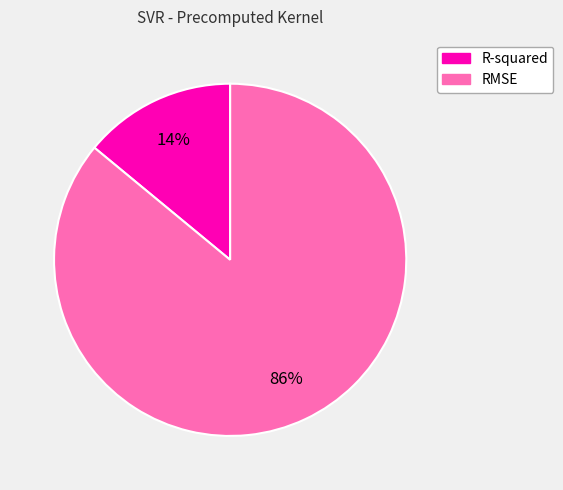

To the nearest percent, what is the difference between the largest and smallest slice percentages?

72%